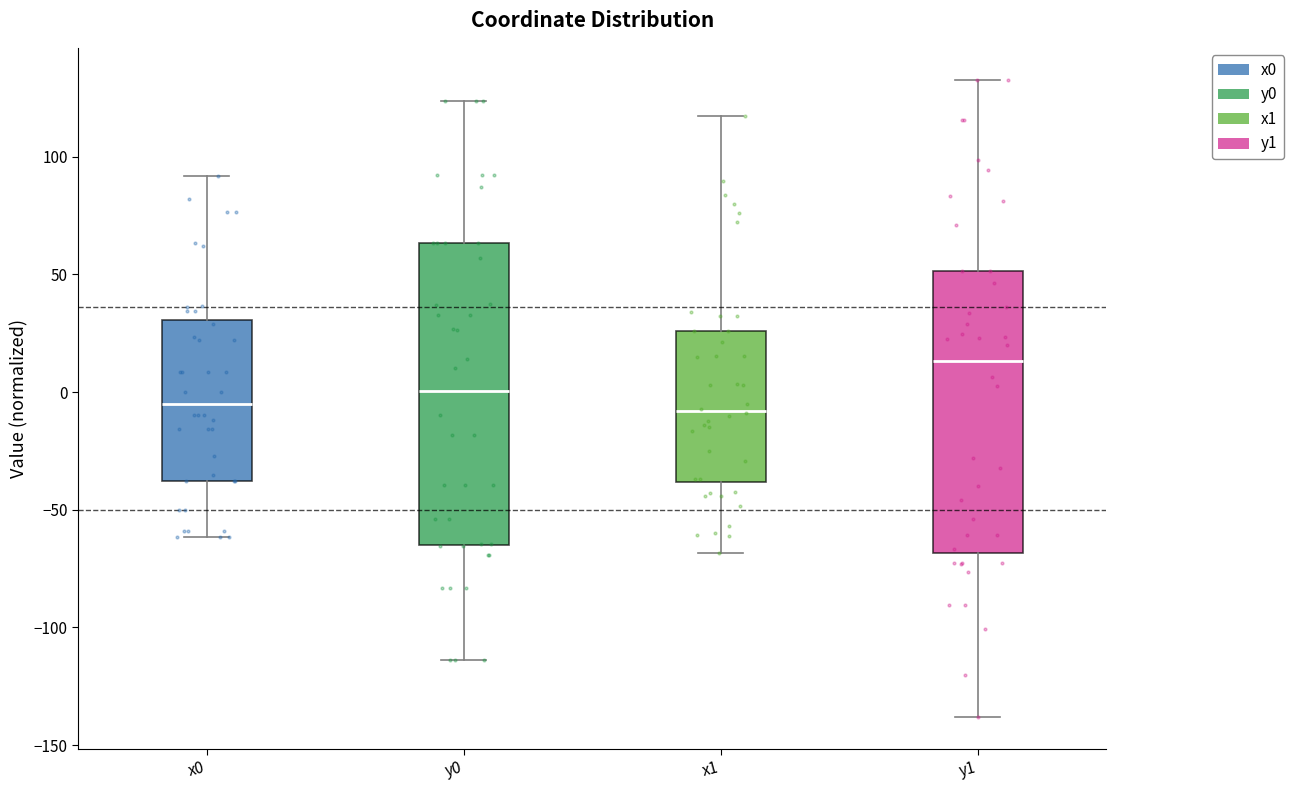

Which box has the highest median line?

y1